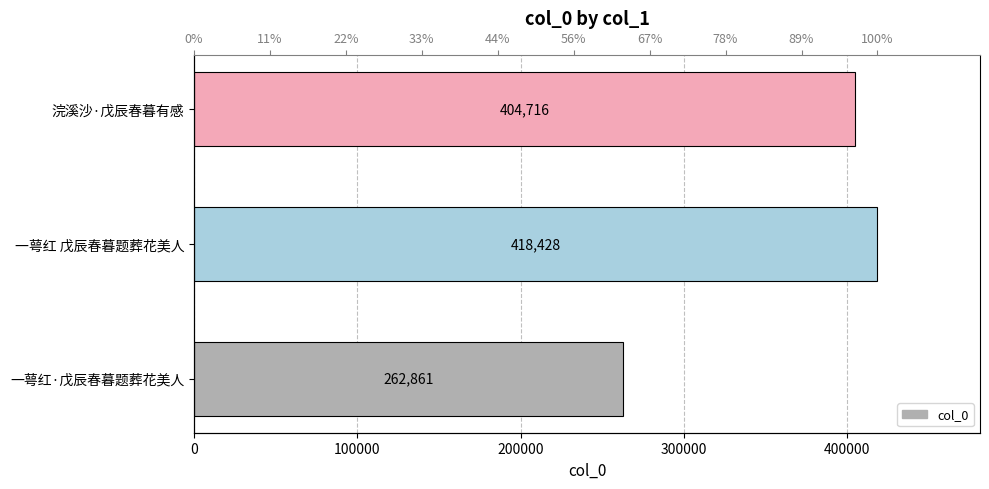

Count the number of values greater than 404716.

1